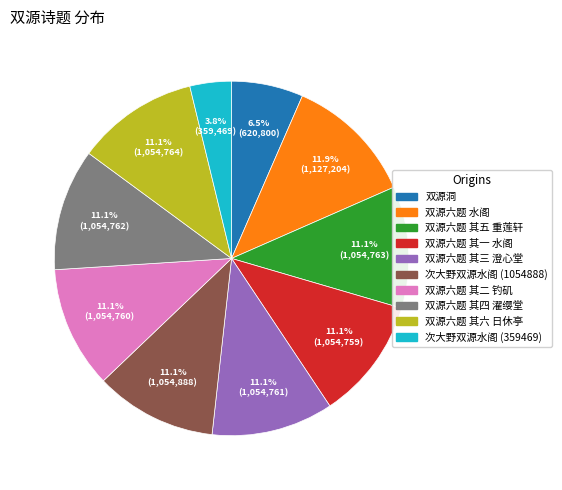

Does 双源六题 其五 重莲轩 account for over 50% of the chart?

No